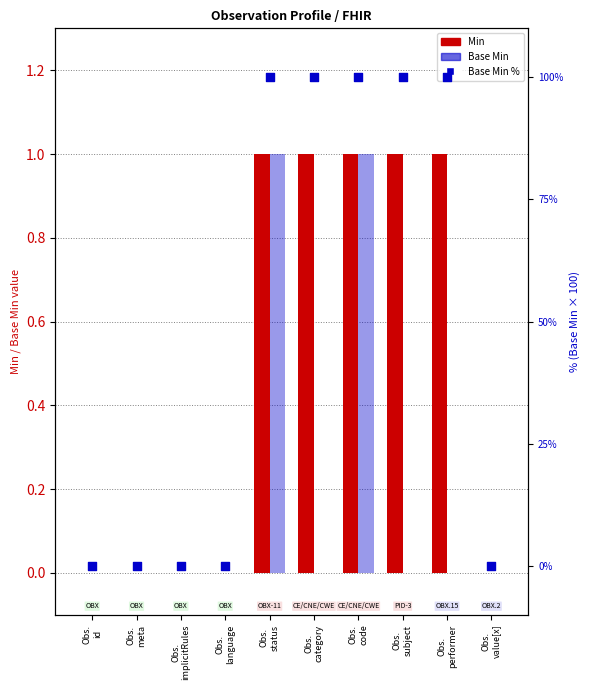

Which series contains the highest Y value?

Base Min %